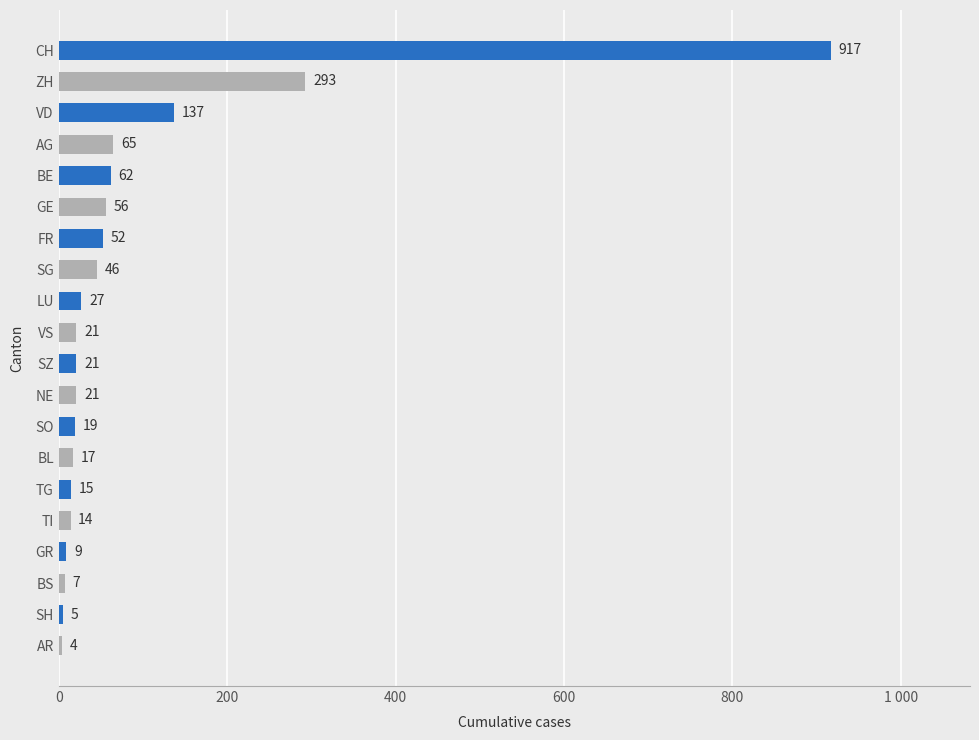

Does the chart contain any negative values?

No